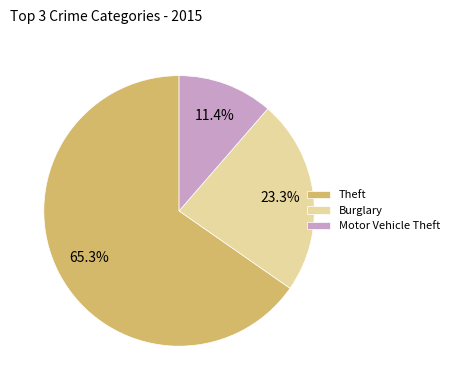

Between Motor Vehicle Theft and Burglary, which is larger?

Burglary